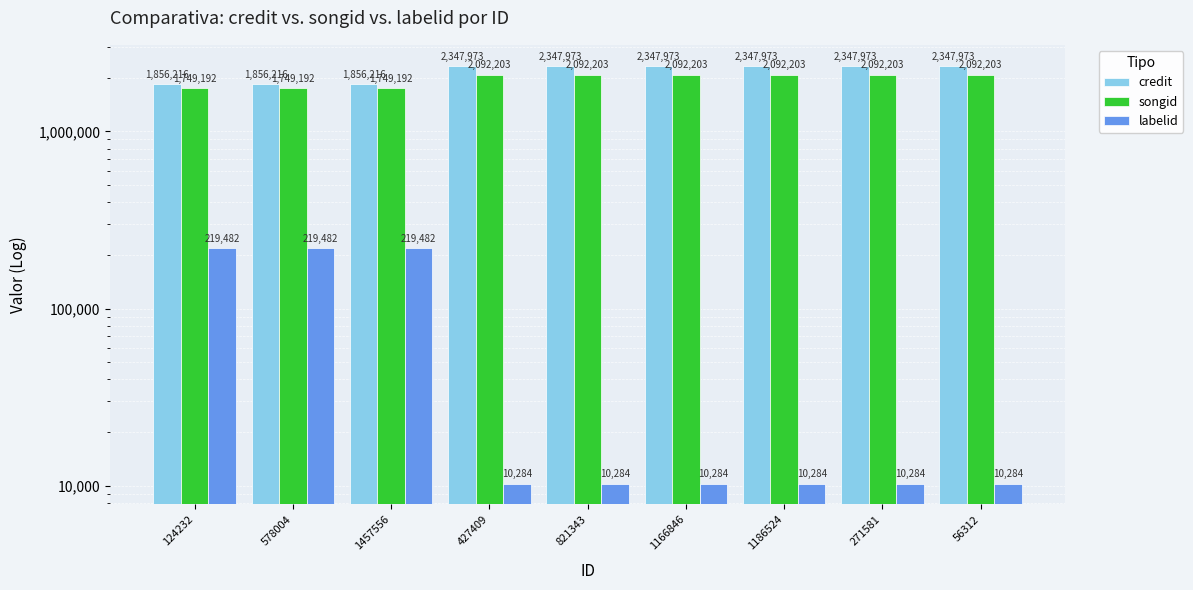

What are all the series names shown in the legend?

credit, songid, labelid